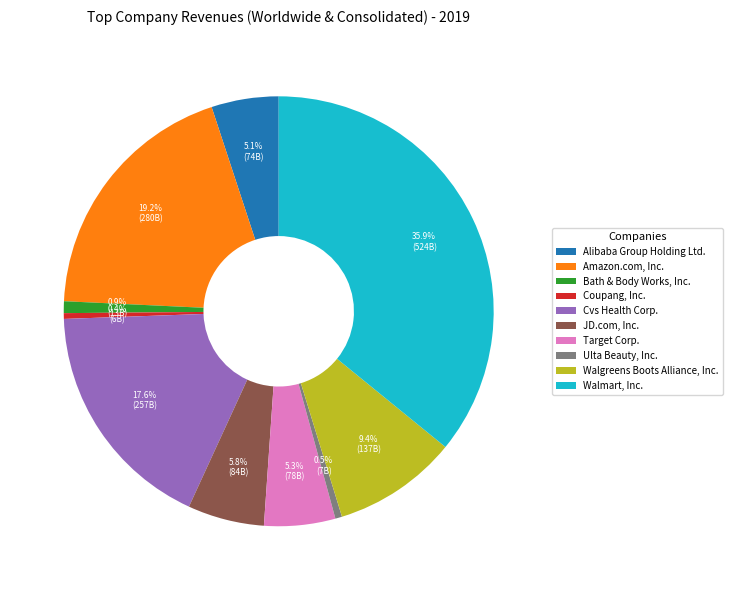

How many segments does this pie chart have?

10